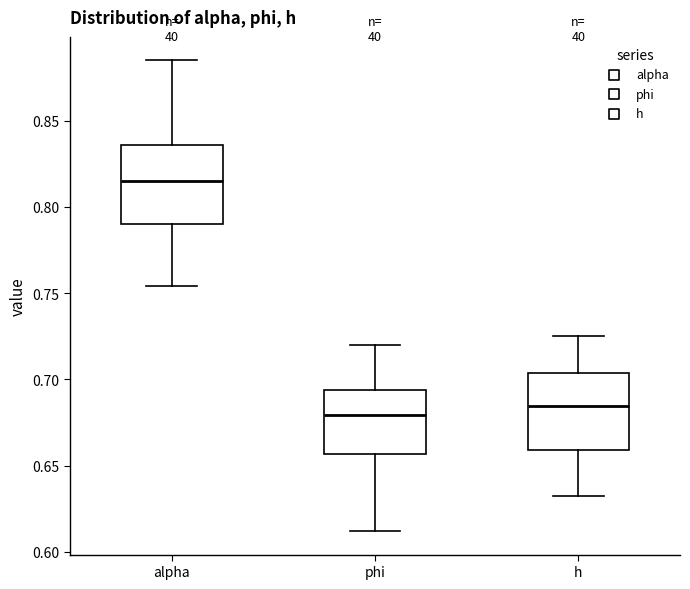

Where does the upper whisker of the box for phi end on the y-axis? The values are not printed on the chart, so give them approximately, as read against the axis.

0.720